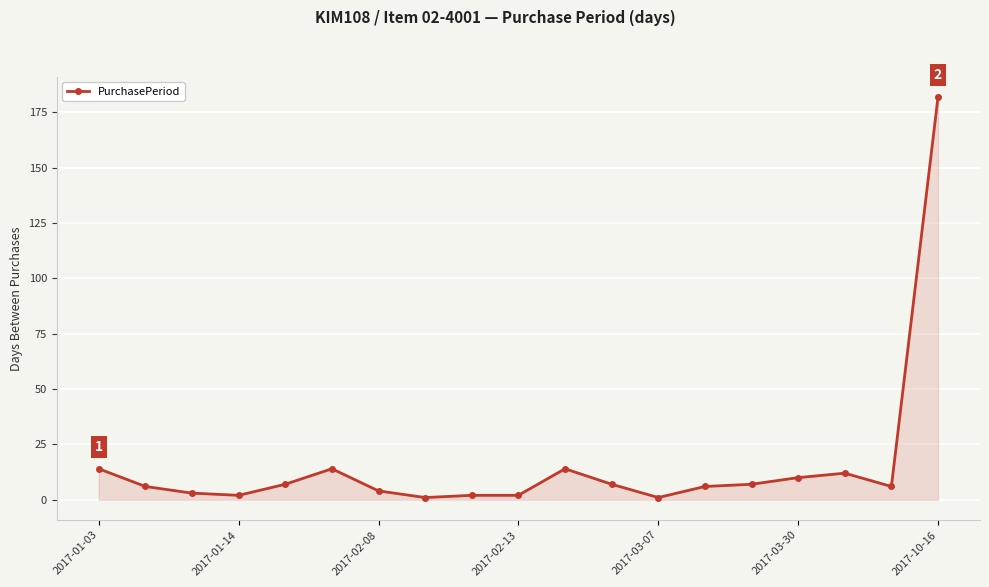

What is the average value?

16